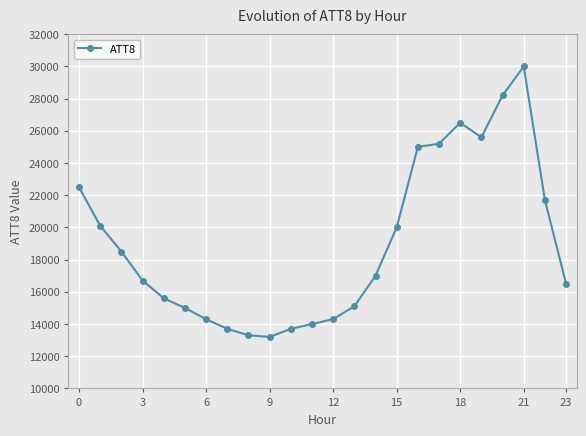

What is the maximum value shown in the chart?

30000